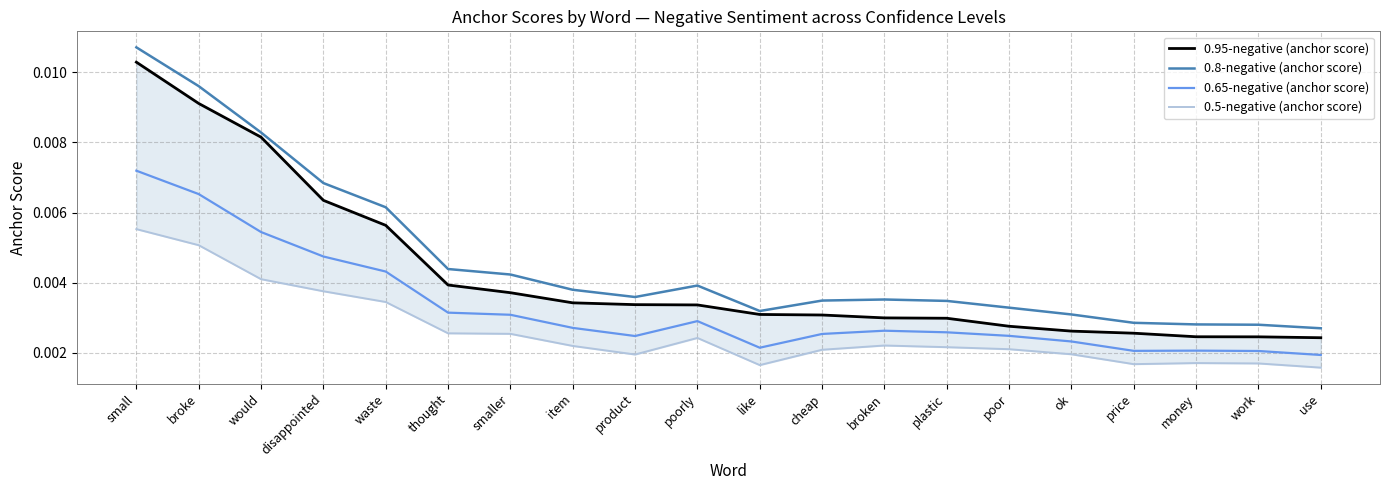

True or false: 0.65-negative (anchor score) and 0.8-negative (anchor score) cross at least once.

False